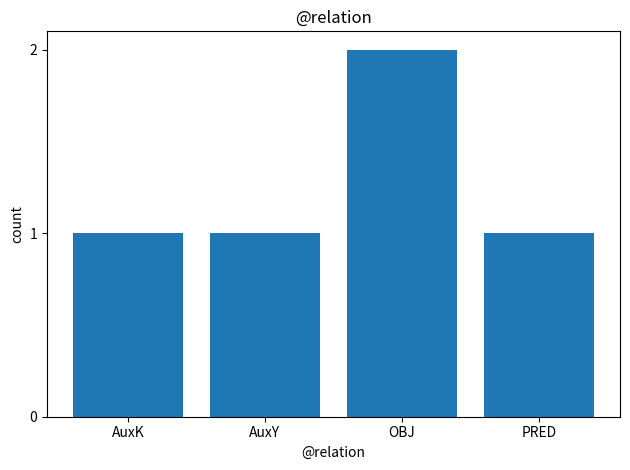

What is the label of the 2nd bar from the left?

AuxY